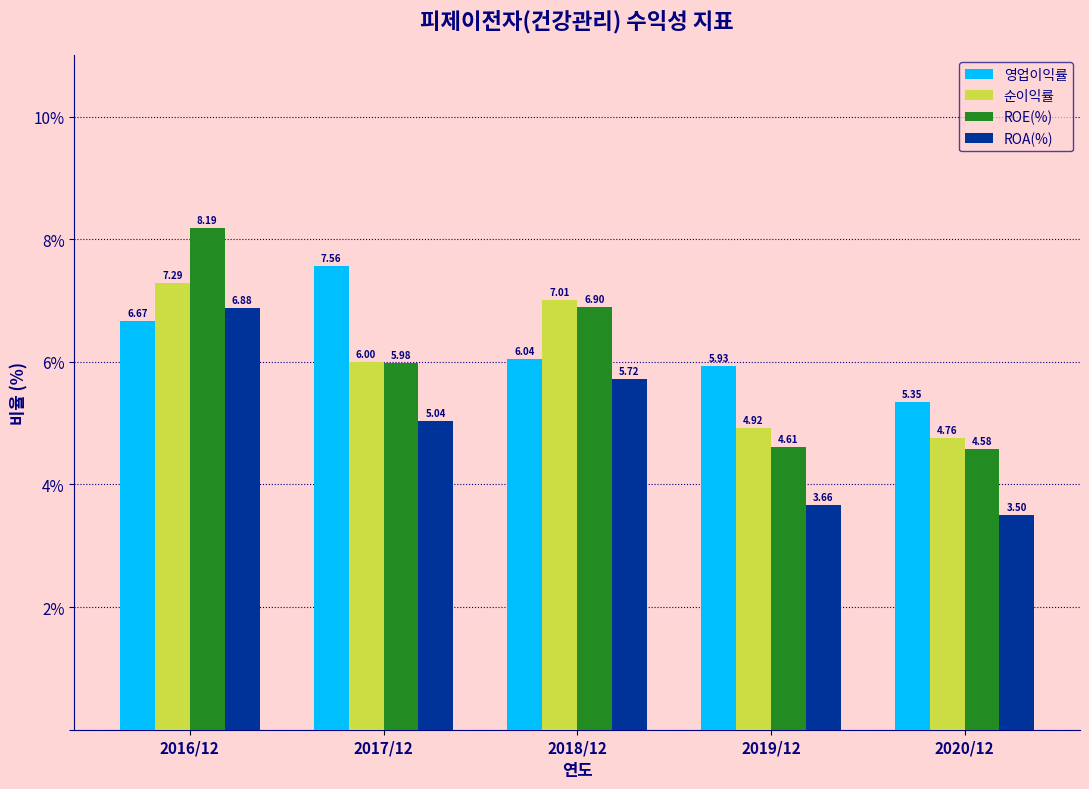

What is the difference between the maximum and minimum values in the 영업이익률 series?

2.2